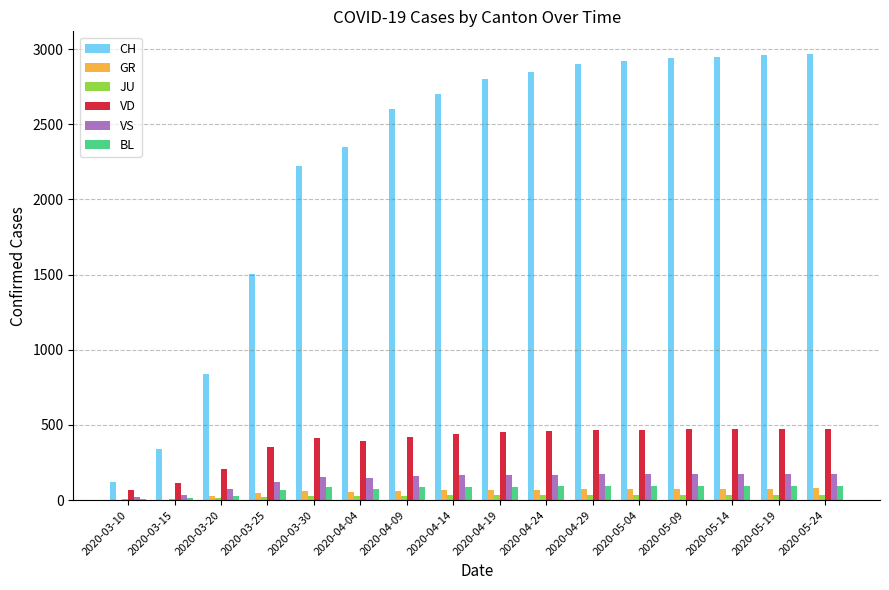

What are all the series names shown in the legend?

CH, GR, JU, VD, VS, BL